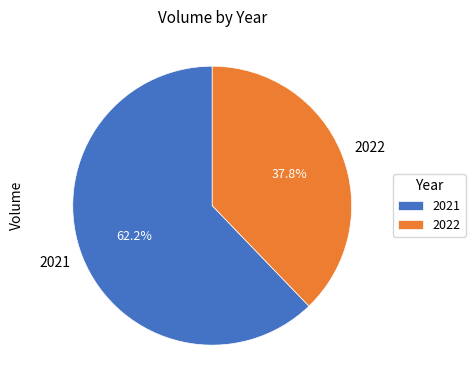

Rank the categories by value from highest to lowest.

2021, 2022